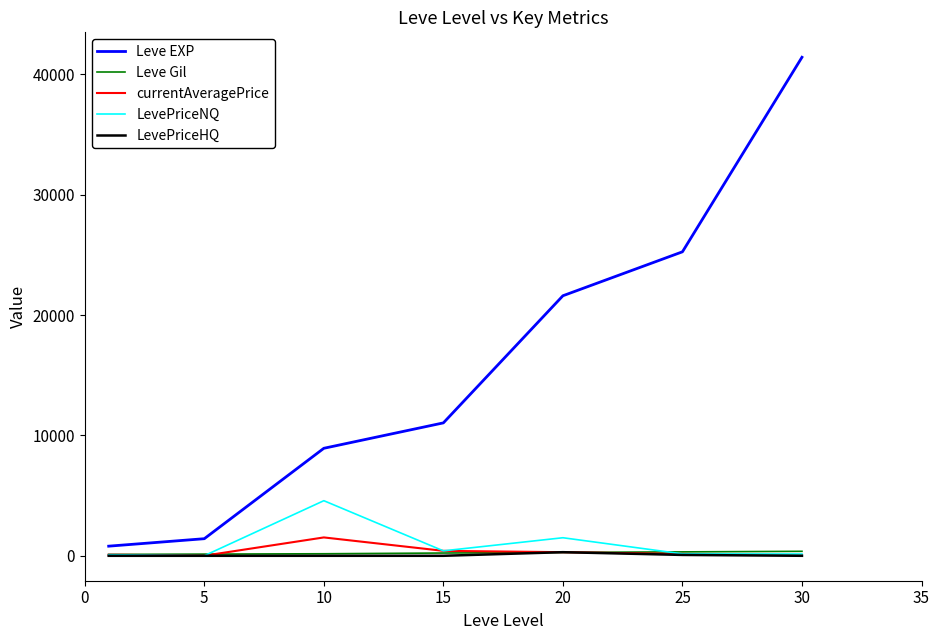

What is the maximum value shown in the chart?

41410.0